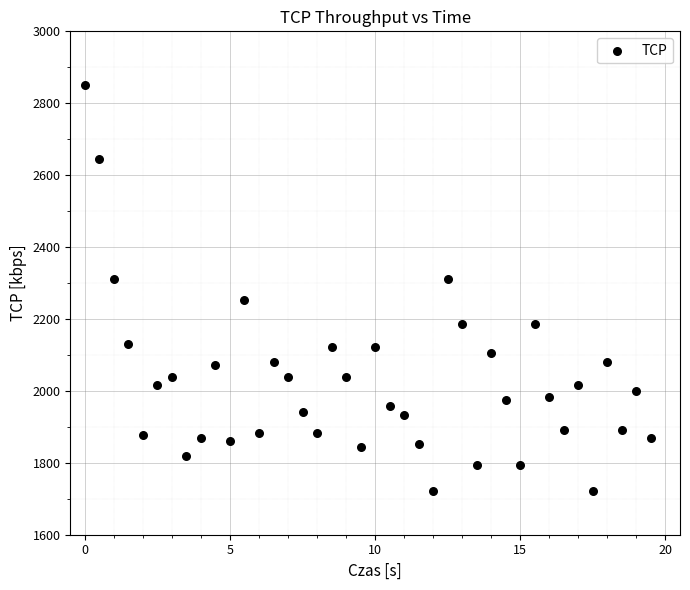

What is the range of Y values (max minus min)?

1130.5